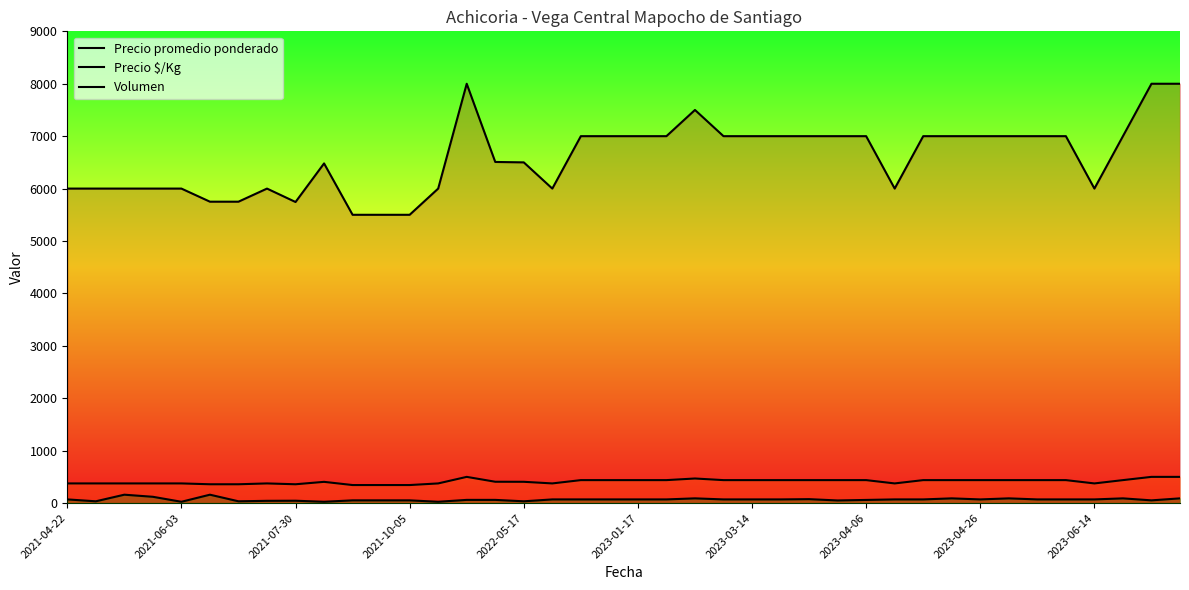

Reading left to right, what are all the values shown in this chart?

Precio promedio ponderado: 6000	6000	6000	6000	6000	5750	5750	6000	5744	6480	5500	5500	5500	6000	8000	6508	6500	6000	7000	7000	7000	7000	7500	7000	7000	7000	7000	7000	7000	6000	7000	7000	7000	7000	7000	7000	6000	7000	8000	8000
Precio $/Kg: 375	375	375	375	375	359	359	375	359	405	344	344	344	375	500	407	406	375	438	438	438	438	469	438	438	438	438	438	438	375	438	438	438	438	438	438	375	438	500	500
Volumen: 70	34	160	120	25	160	34	43	45	25	52	52	52	25	61	61	34	70	70	70	70	70	90	70	70	70	75	50	60	70	70	90	70	90	70	70	70	90	52	90